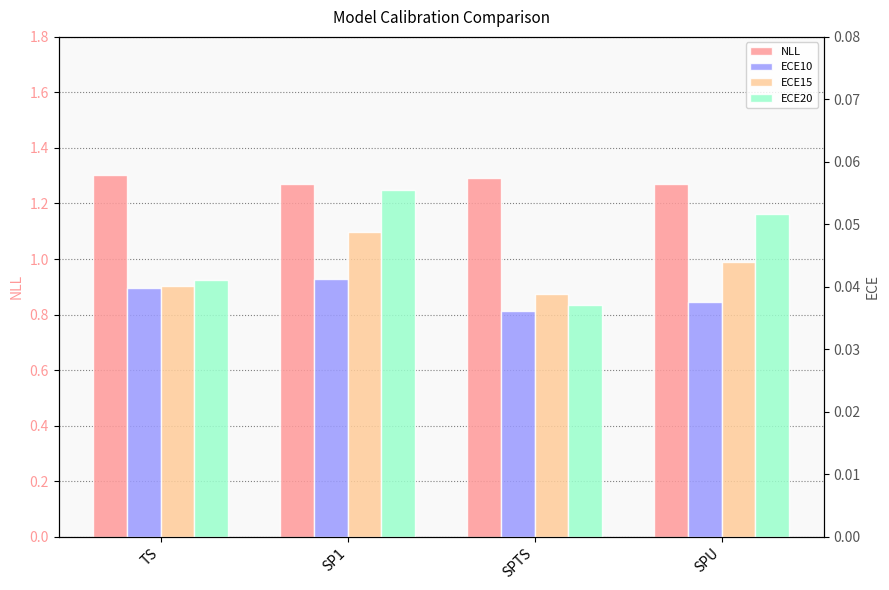

Read the ECE20 value at SPU.

0.1